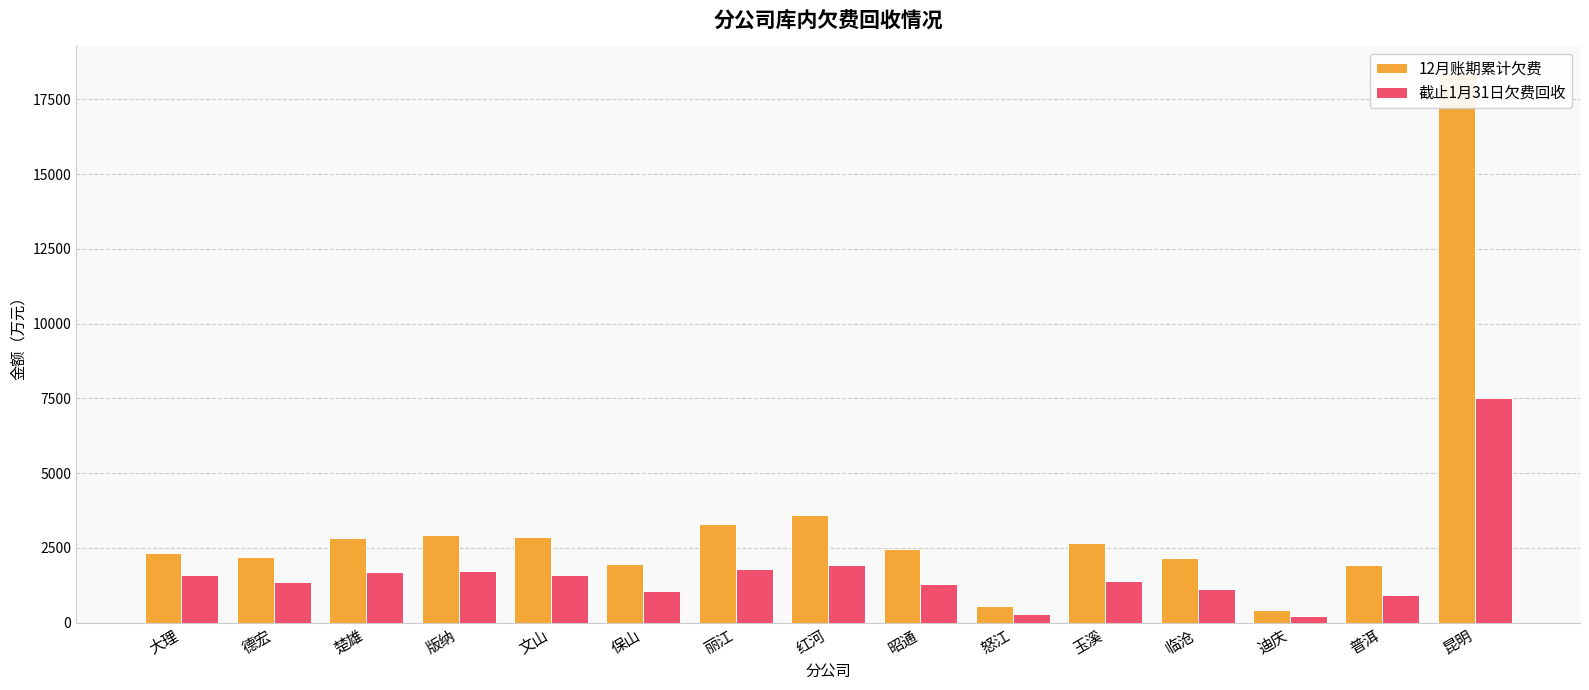

Reading right to left, transcribe all the data shown in this chart.

12月账期累计欠费: 昆明=18353.9	普洱=1941.4	迪庆=435.0	临沧=2155.5	玉溪=2673.3	怒江=558.4	昭通=2448.4	红河=3610.5	丽江=3285.7	保山=1949.9	文山=2877.2	版纳=2937.6	楚雄=2825.8	德宏=2185.4	大理=2334.9
截止1月31日欠费回收: 昆明=7520.9	普洱=922.9	迪庆=223.1	临沧=1115.4	玉溪=1391.9	怒江=291.1	昭通=1290.3	红河=1936.2	丽江=1790.2	保山=1069.5	文山=1600.9	版纳=1717.1	楚雄=1697.6	德宏=1345.3	大理=1606.0